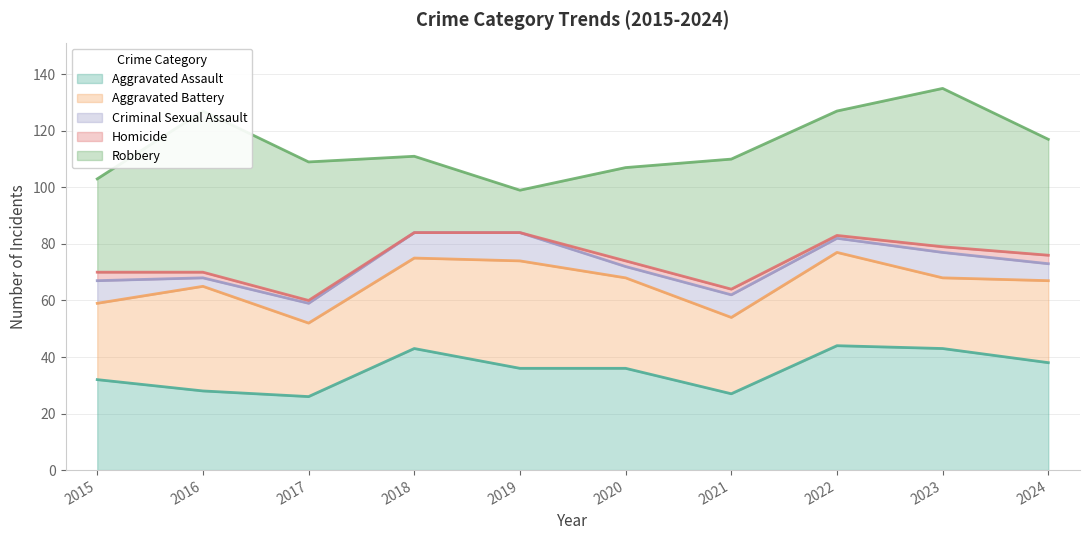

Does the chart have visible grid lines?

Yes